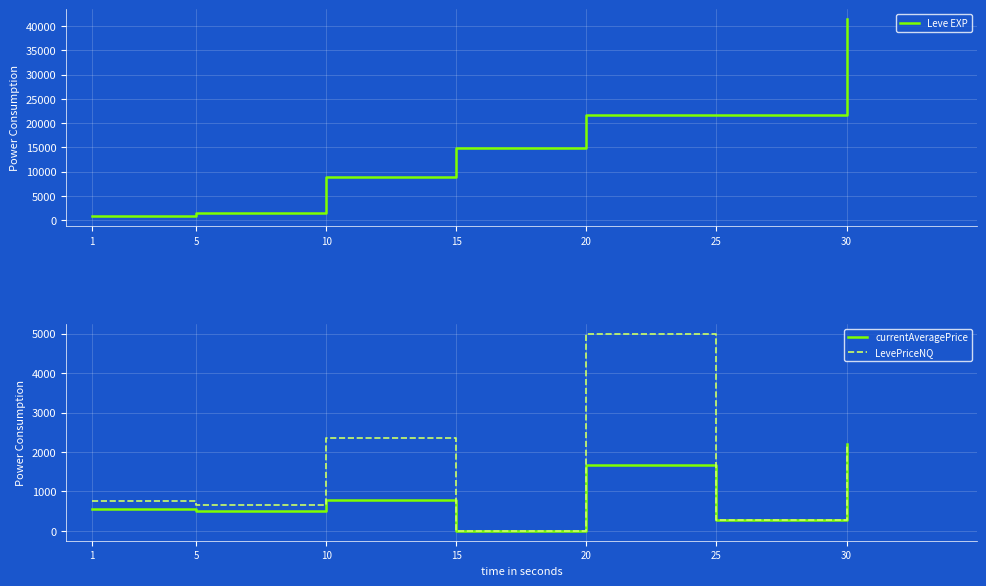

What is the sum of the currentAveragePrice values at 10 and 15?

787.7